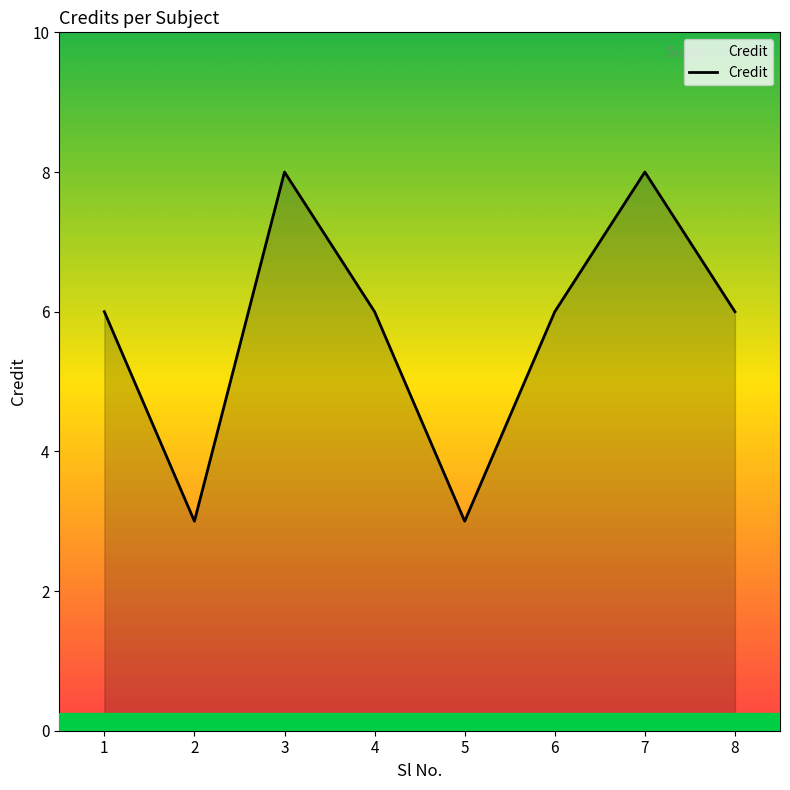

Reading left to right, transcribe all the data shown in this chart.

6	3	8	6	3	6	8	6